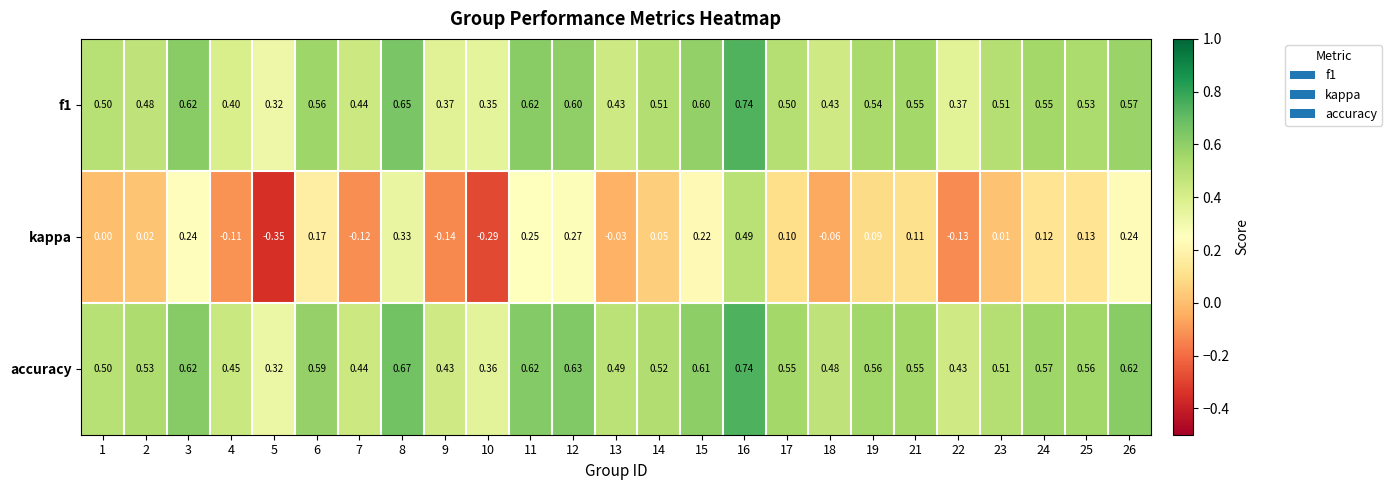

At 9, list the series in order from smallest to largest.

kappa, f1, accuracy